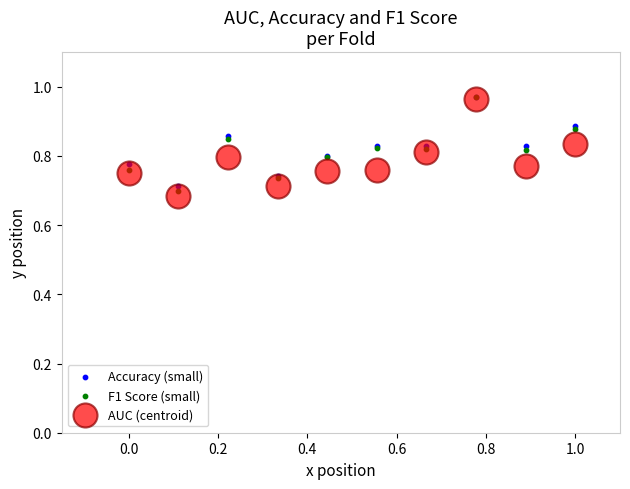

What are all the series names shown in the legend?

Accuracy (small), F1 Score (small), AUC (centroid)